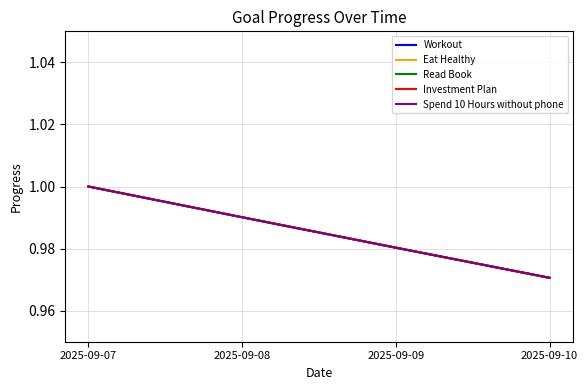

Does the chart have visible grid lines?

Yes